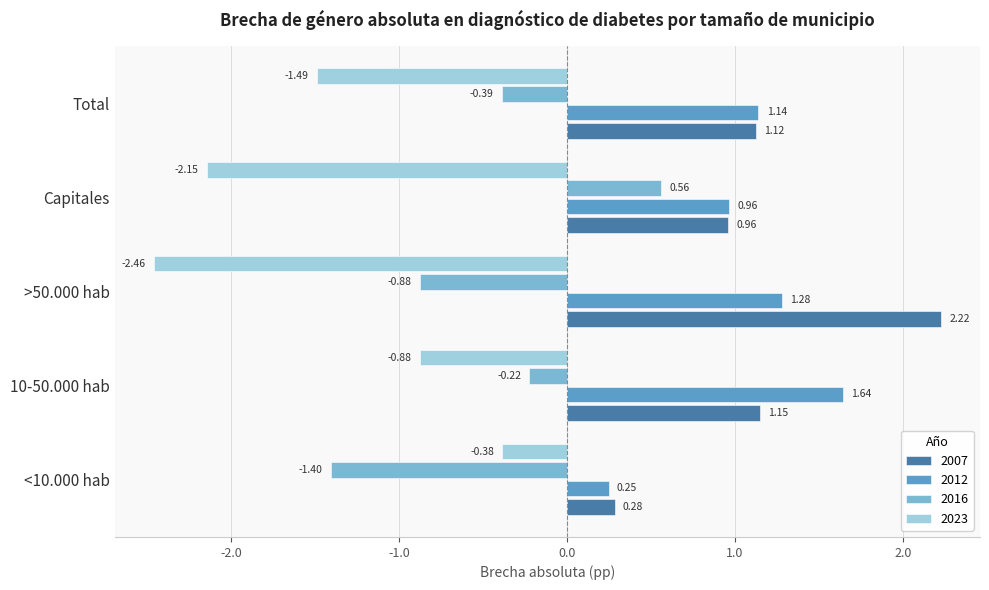

How many series are shown in this chart?

4